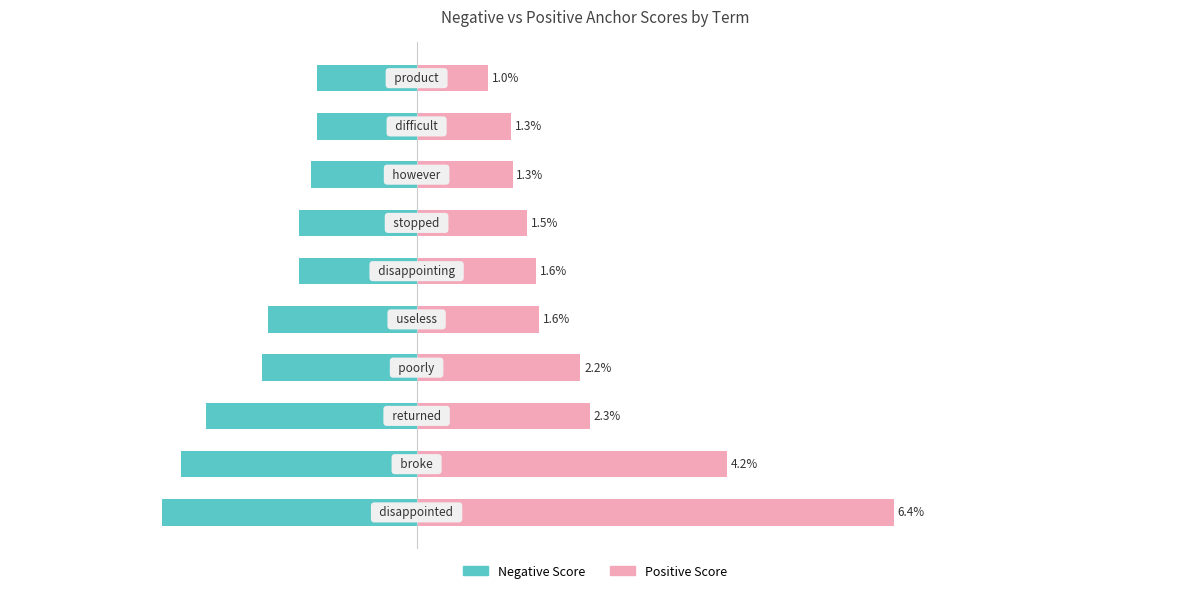

What is the spread (max minus min) of values at 2?

5.1